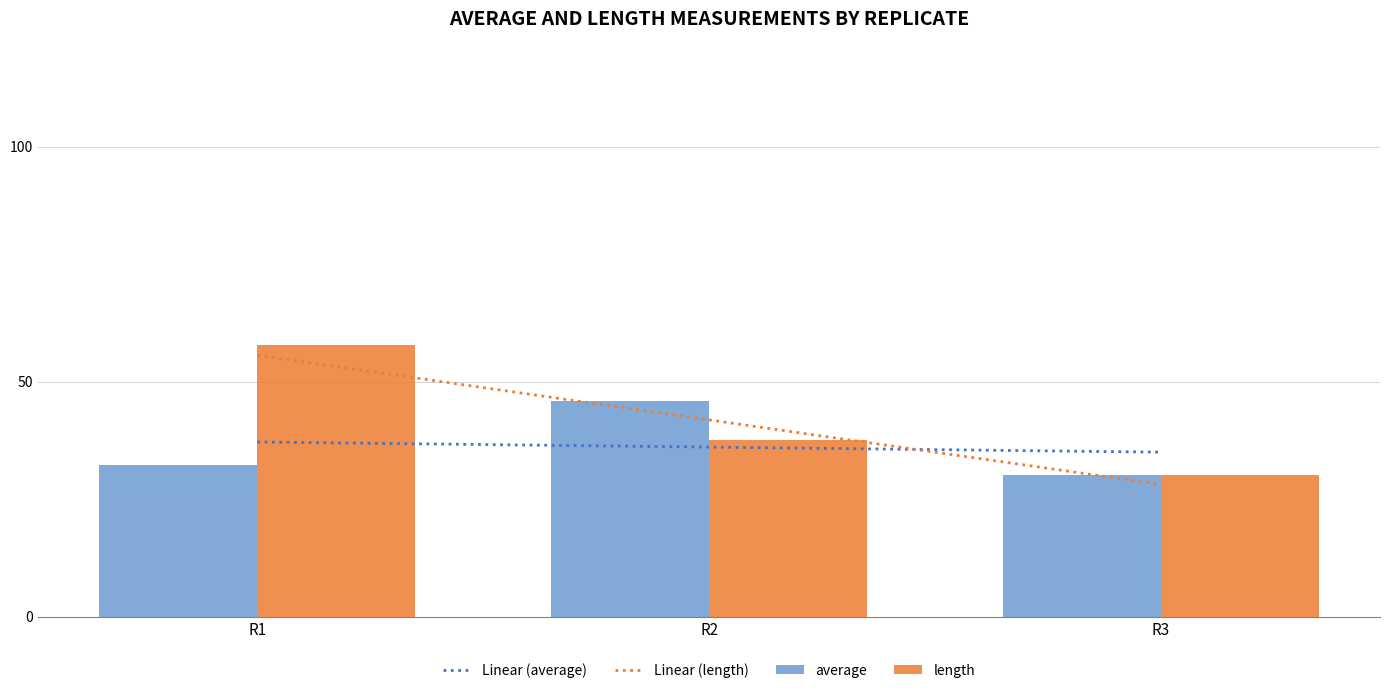

What is the difference between the Linear (length) values at R2 and R1?

13.7